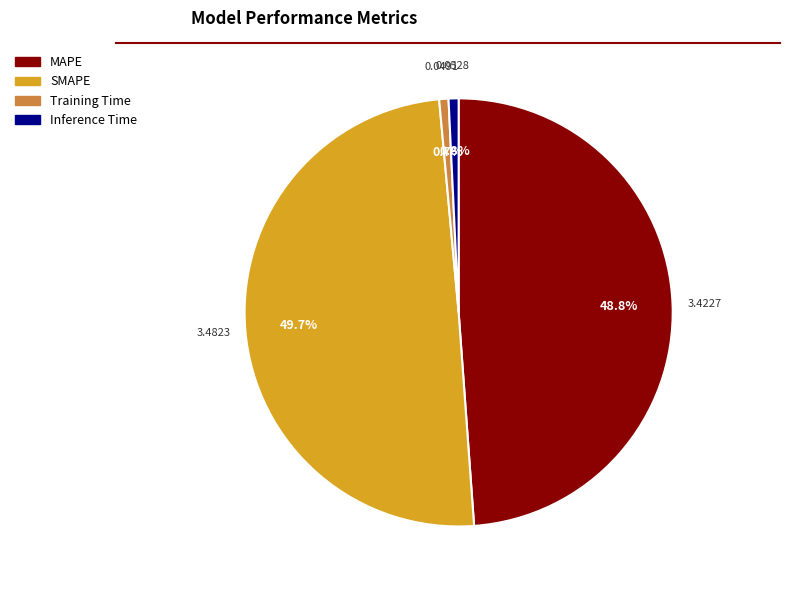

What percentage is the Training Time slice, to the nearest percent?

1%